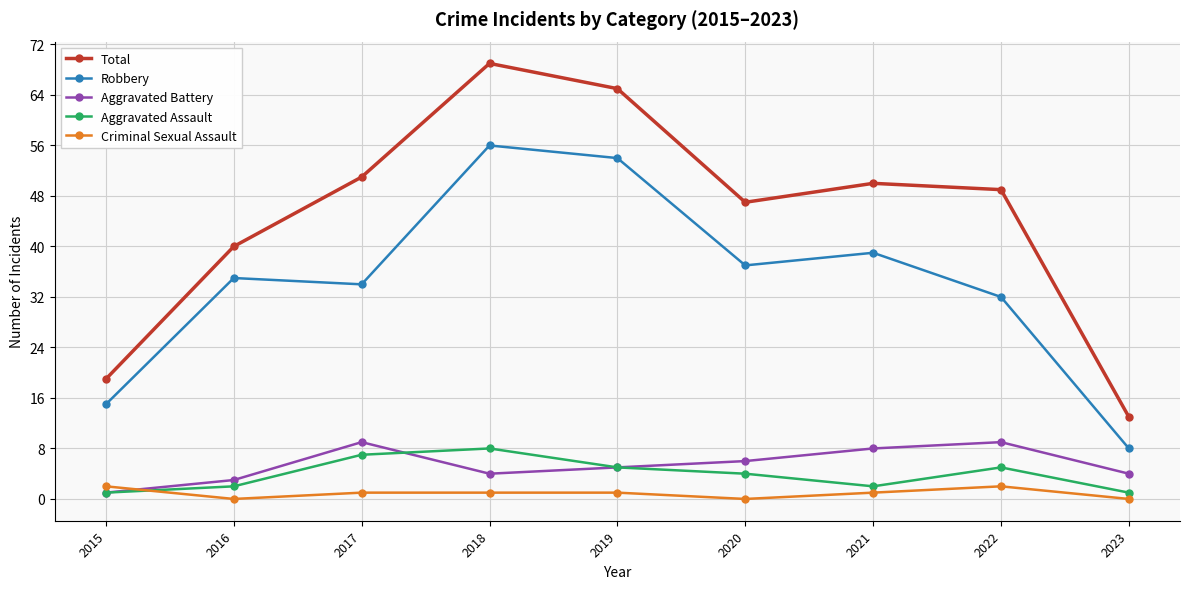

The Criminal Sexual Assault series shows 1 at 2021. True or false?

True